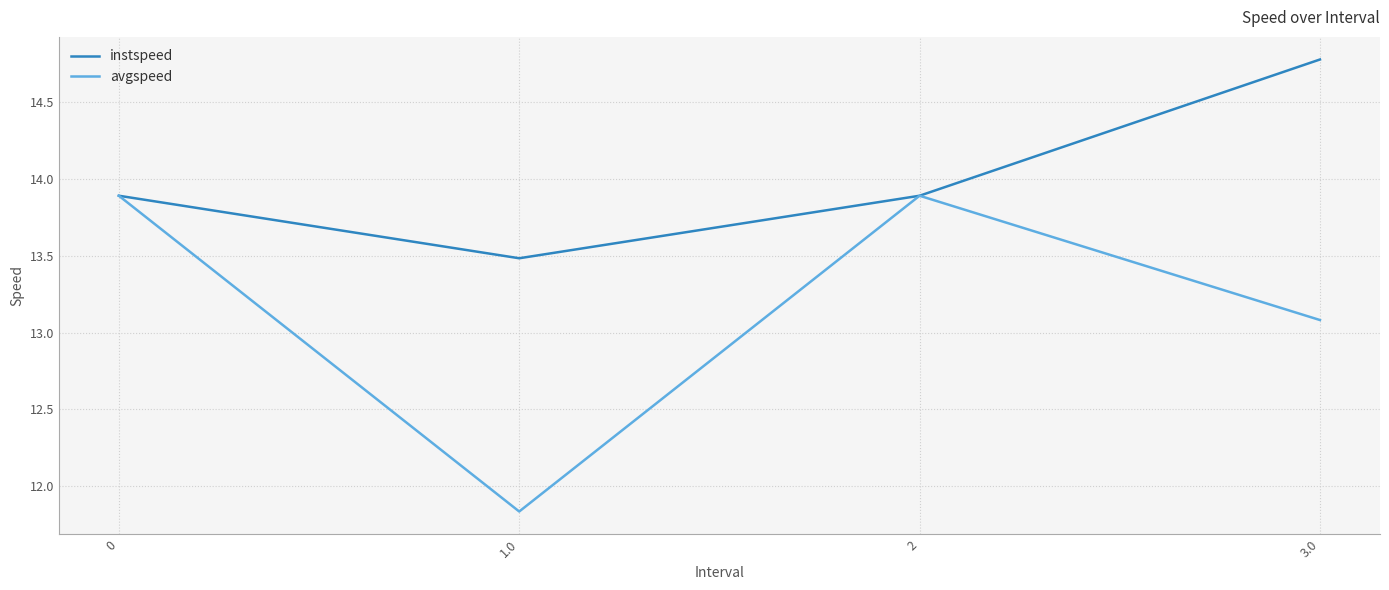

Where is the first local maximum for avgspeed?

2